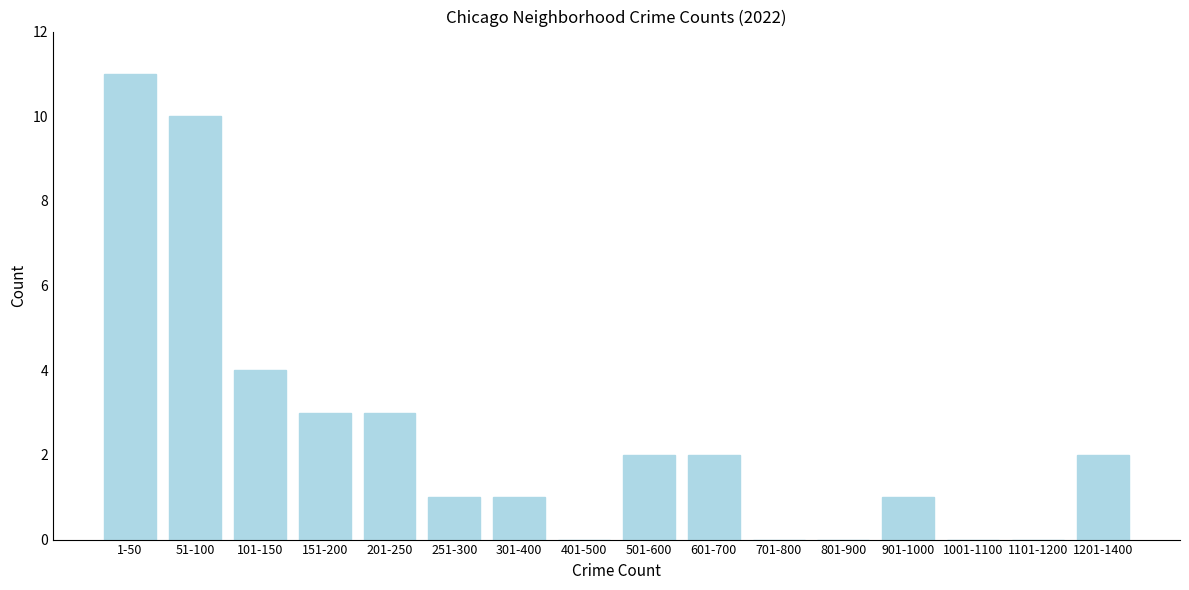

Reading left to right, list all the values displayed in this chart.

1-50=11	51-100=10	101-150=4	151-200=3	201-250=3	251-300=1	301-400=1	401-500=0	501-600=2	601-700=2	701-800=0	801-900=0	901-1000=1	1001-1100=0	1101-1200=0	1201-1400=2